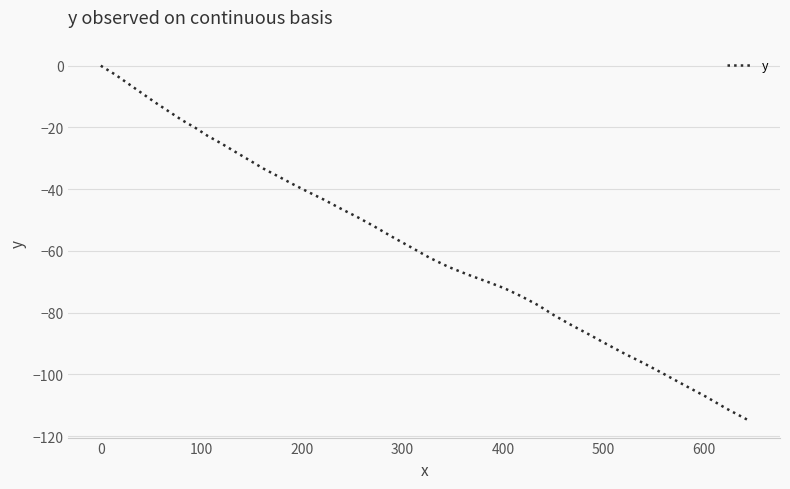

What is the difference between the maximum and minimum values?

114.7